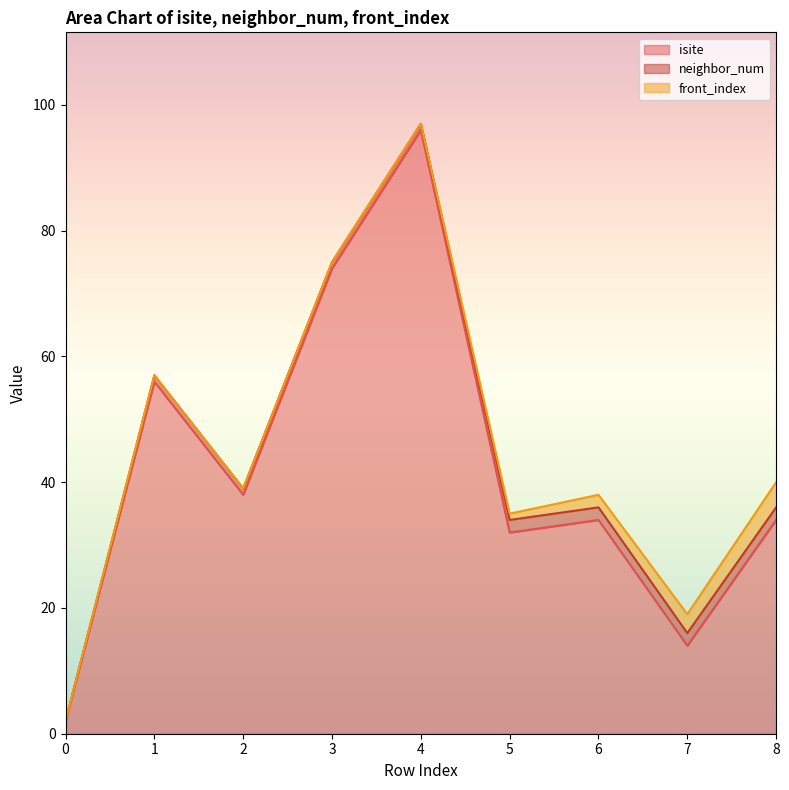

Is it true that isite equals 13 at 6?

False